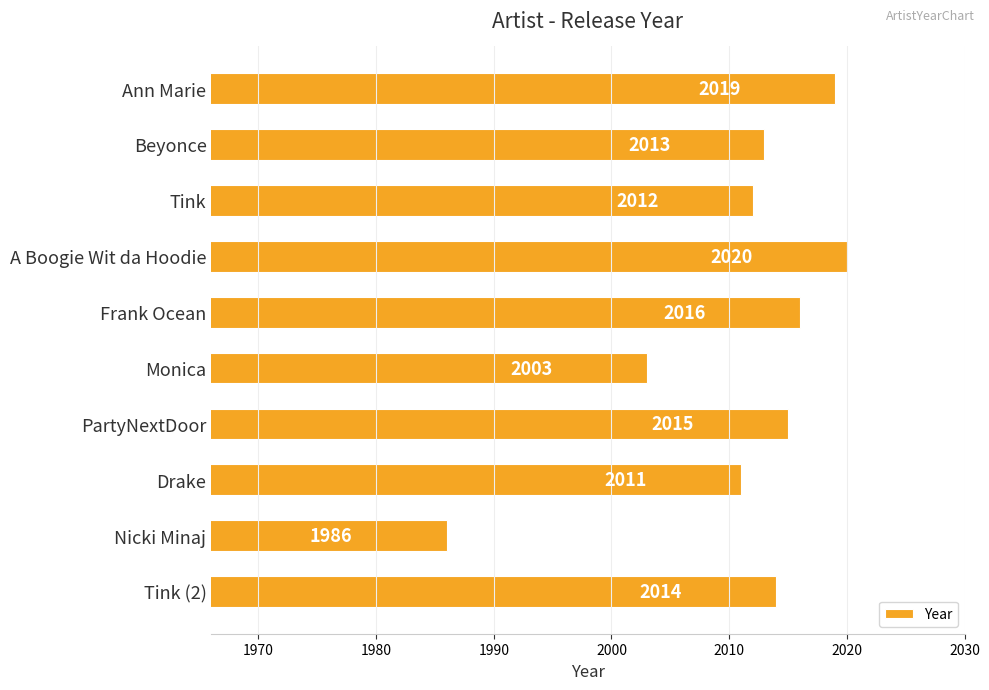

The value at Frank Ocean is 1235. True or false?

False